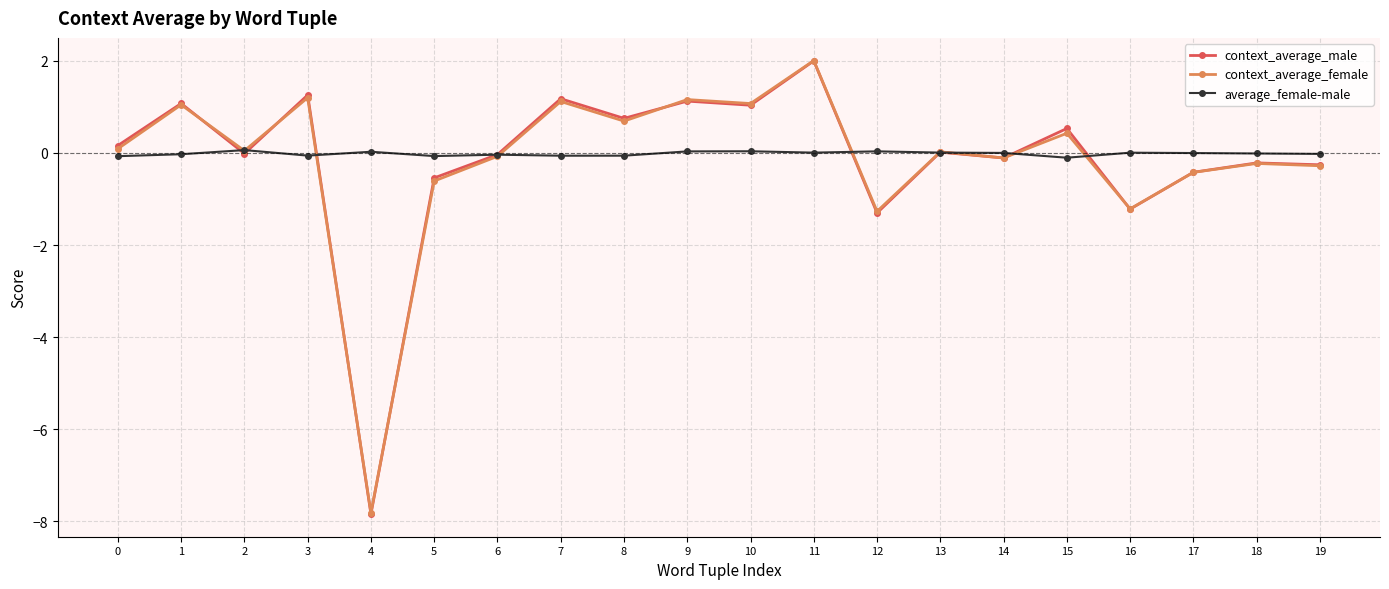

The average_female-male series shows 0.0 at 12. True or false?

True